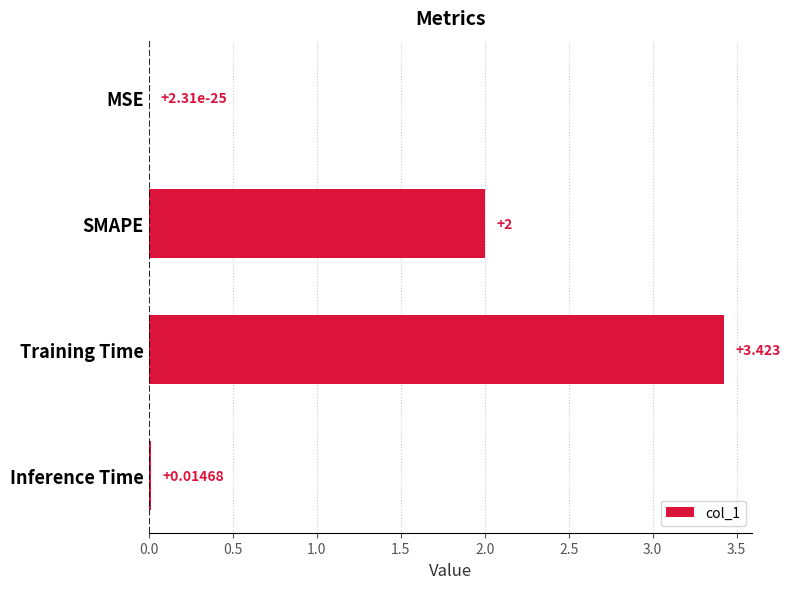

Between SMAPE and MSE, which is larger?

SMAPE